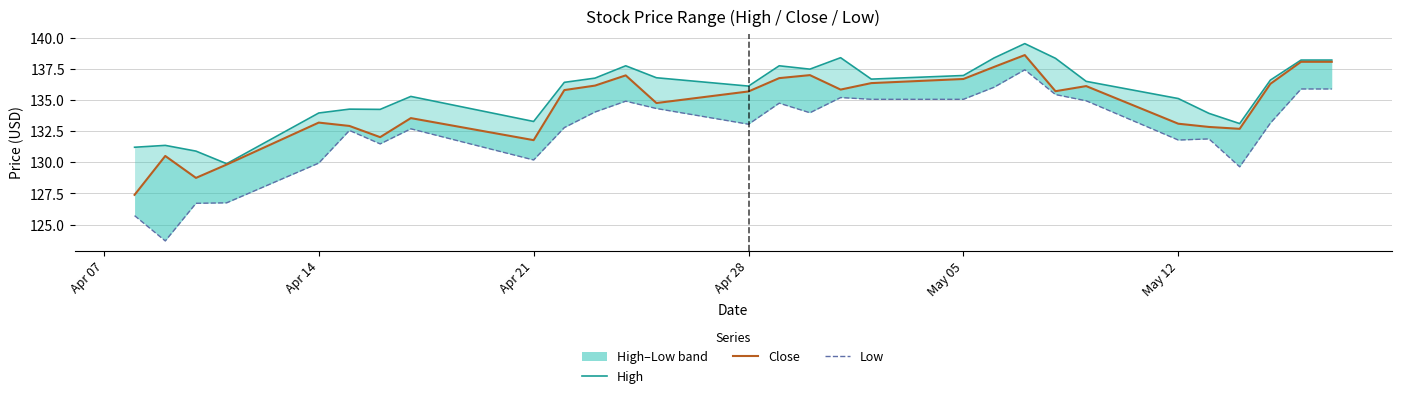

True or false: High and Close intersect in this chart.

False